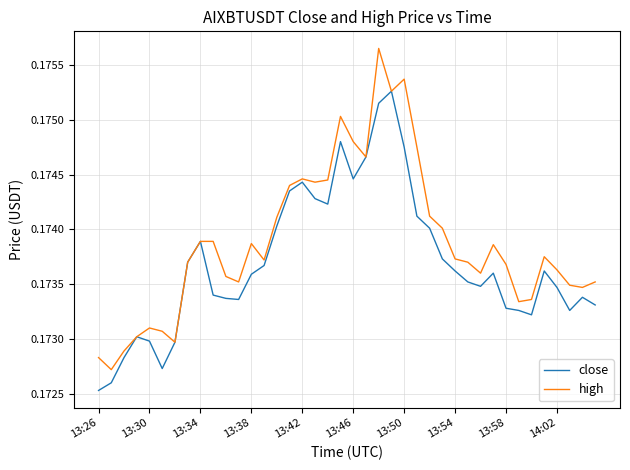

Which series has the largest total across all categories?

high